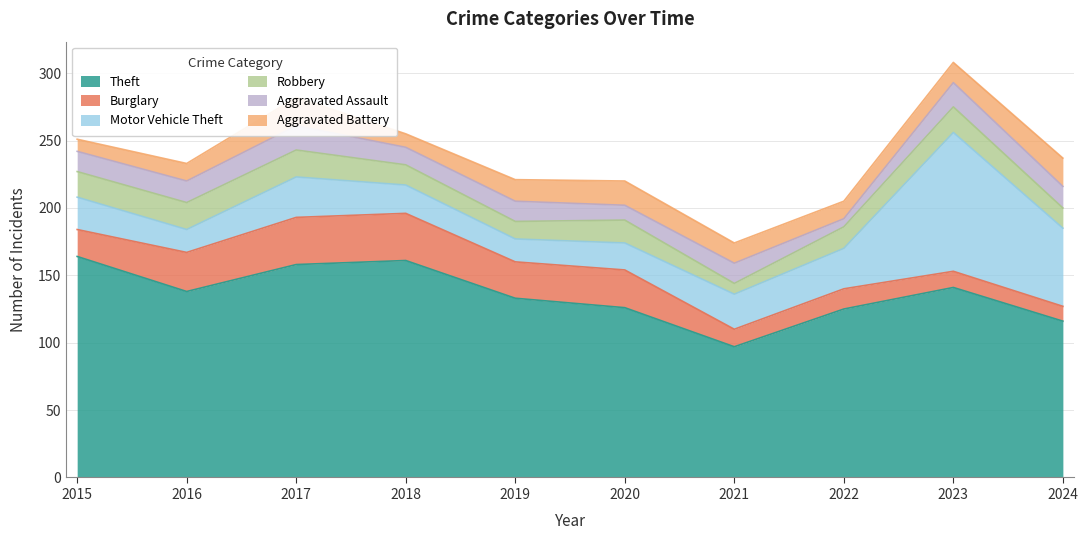

At 2024, list the series in order from smallest to largest.

Burglary, Robbery, Aggravated Assault, Aggravated Battery, Motor Vehicle Theft, Theft